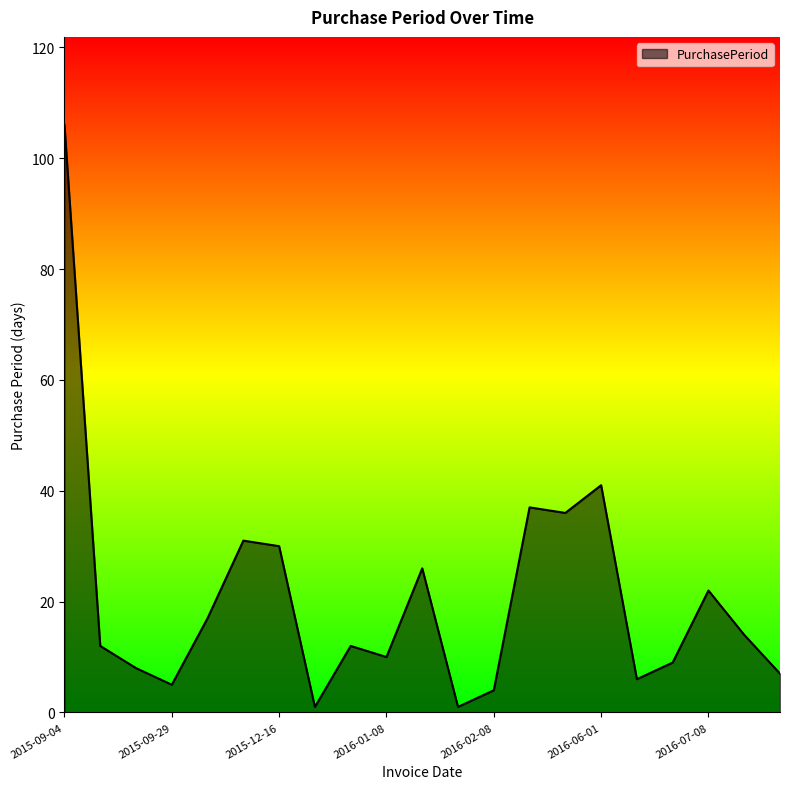

What is the difference between the maximum and minimum values?

105